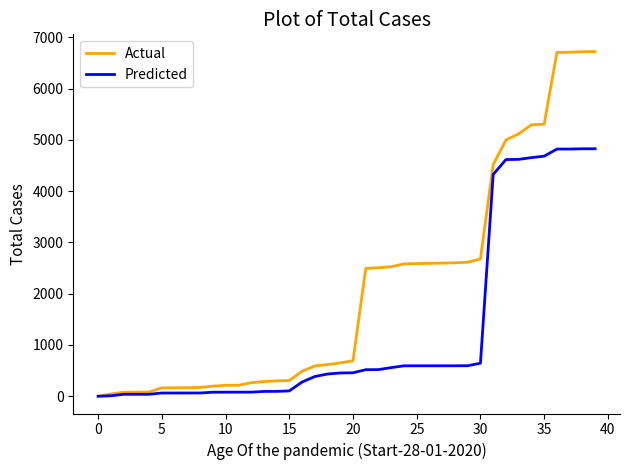

What is the maximum value shown in the chart?

6721.2